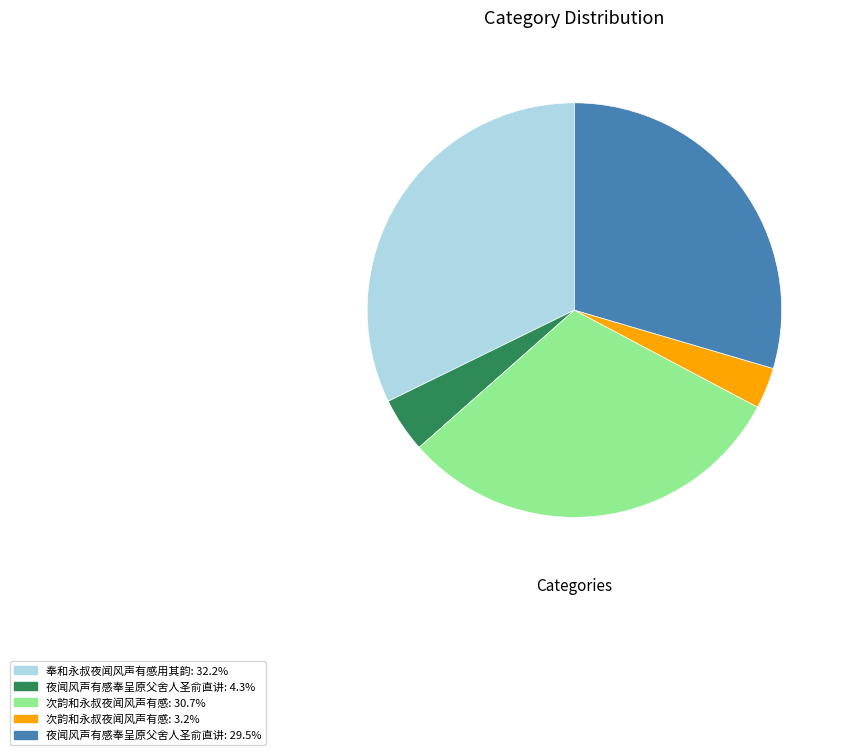

Is 夜闻风声有感奉呈原父舍人圣俞直讲: 4.3% the majority of the pie?

No